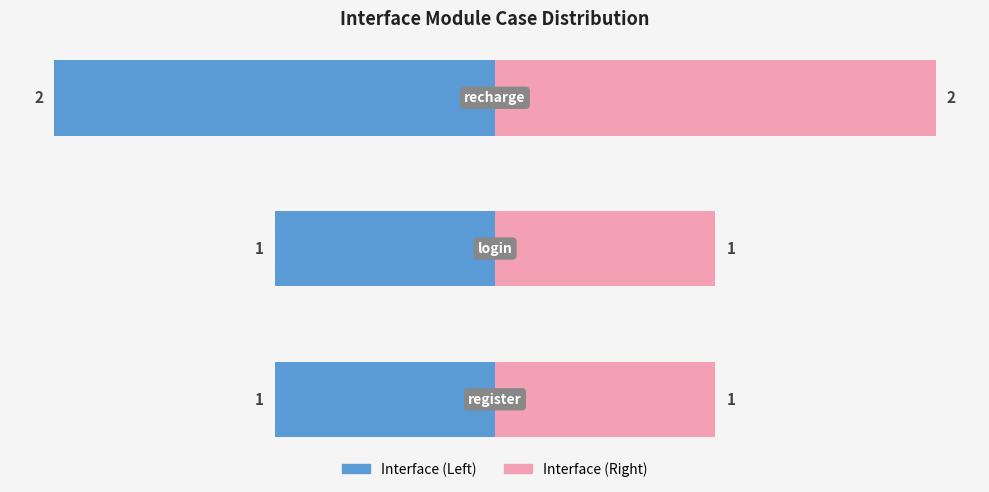

What is the sum of all values?

4